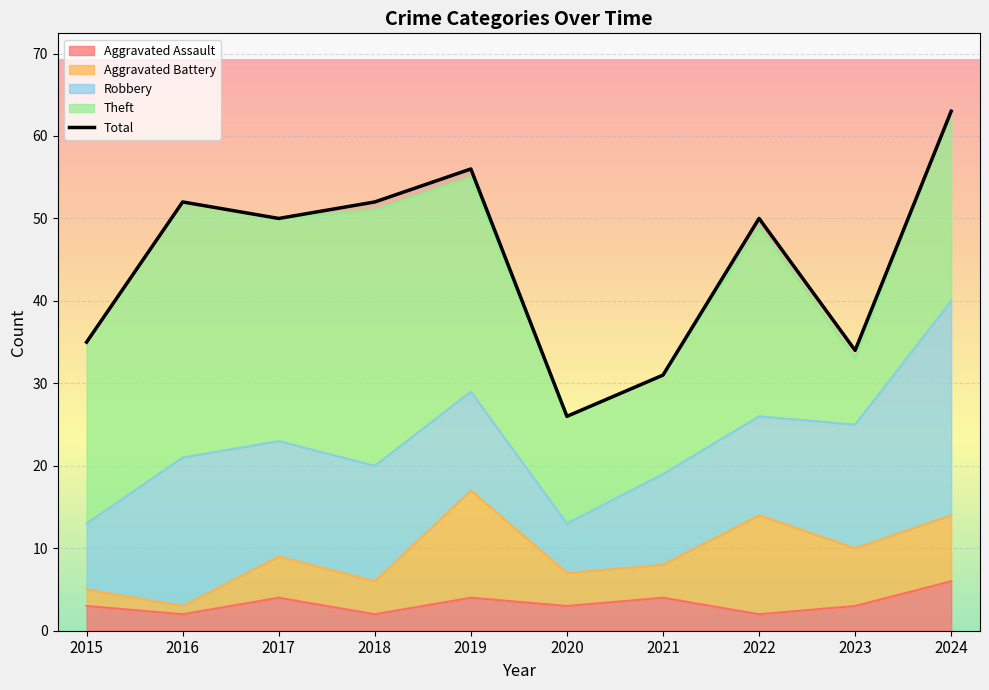

True or false: the data shows 87 at 2022.

False